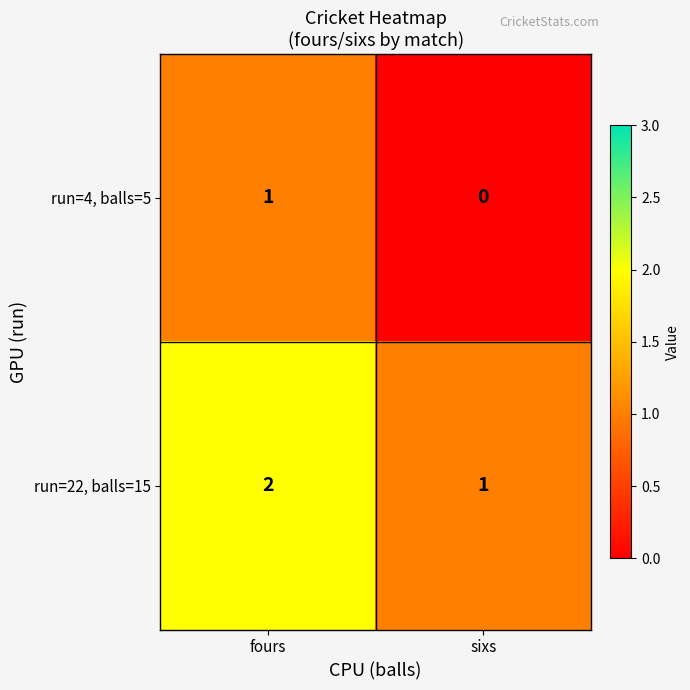

The value of run=22, balls=15 at sixs is 0. True or false?

False